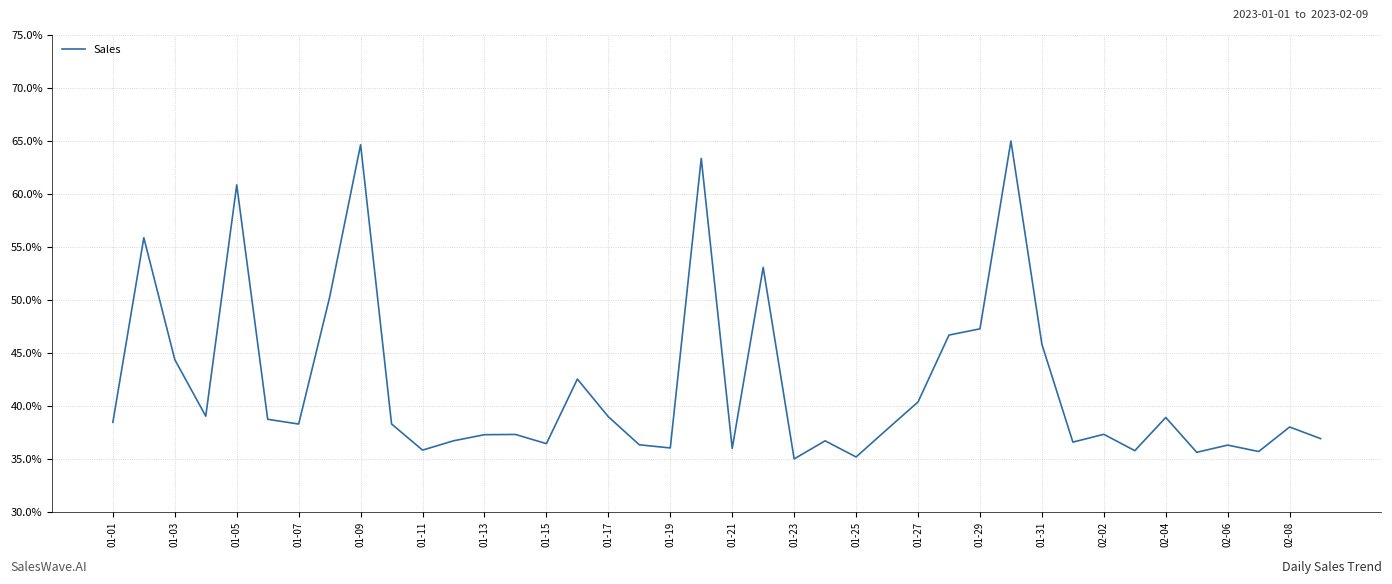

What is the greatest value displayed?

65.0